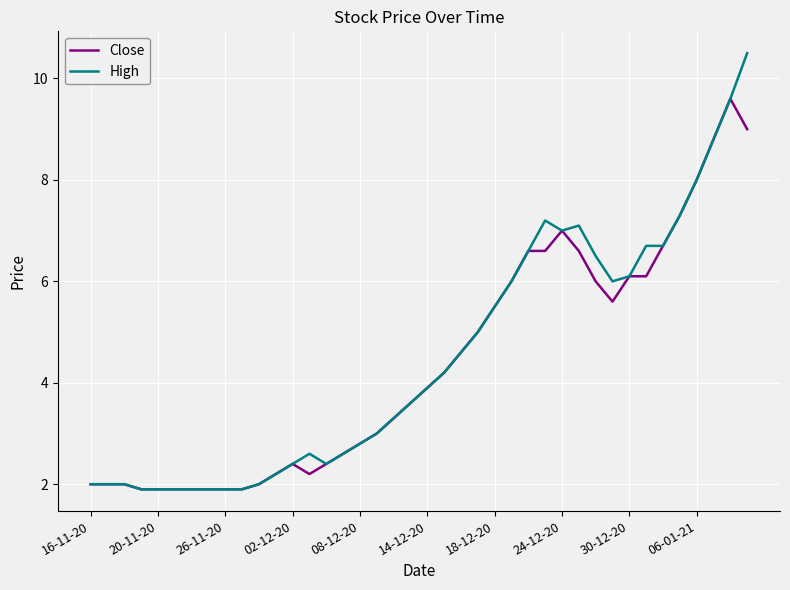

What is the smallest value displayed?

1.9